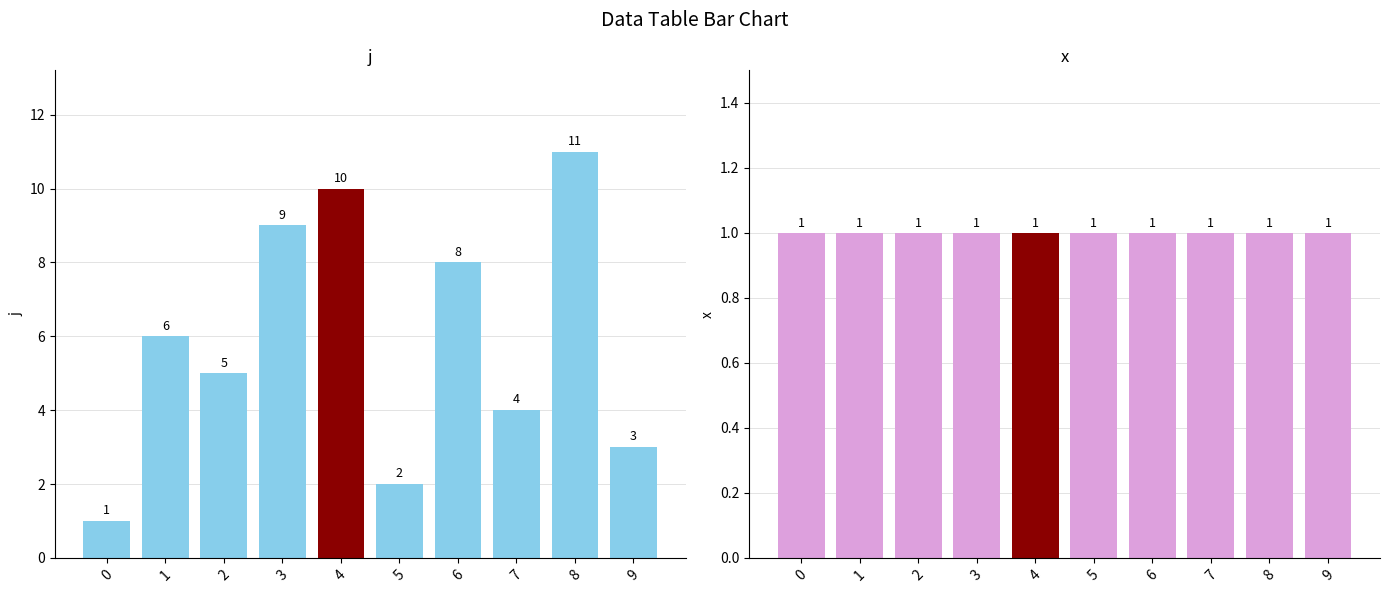

What are all the series names shown in the legend?

j, x